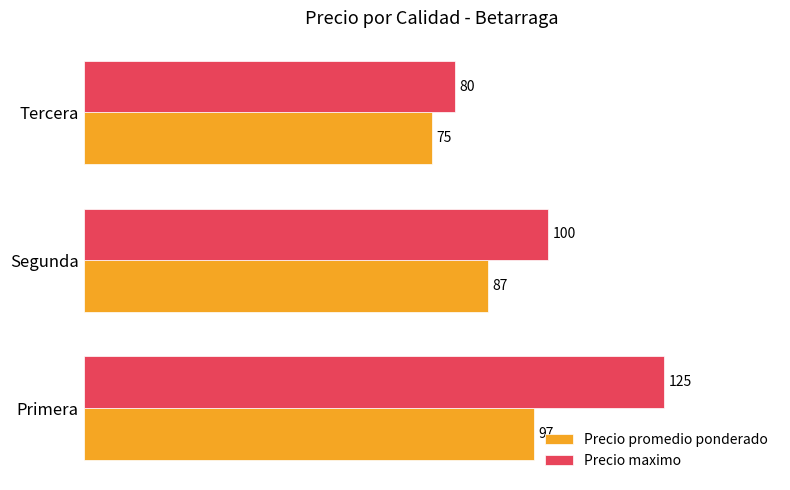

What is the difference between the maximum and minimum values in the Precio maximo series?

45